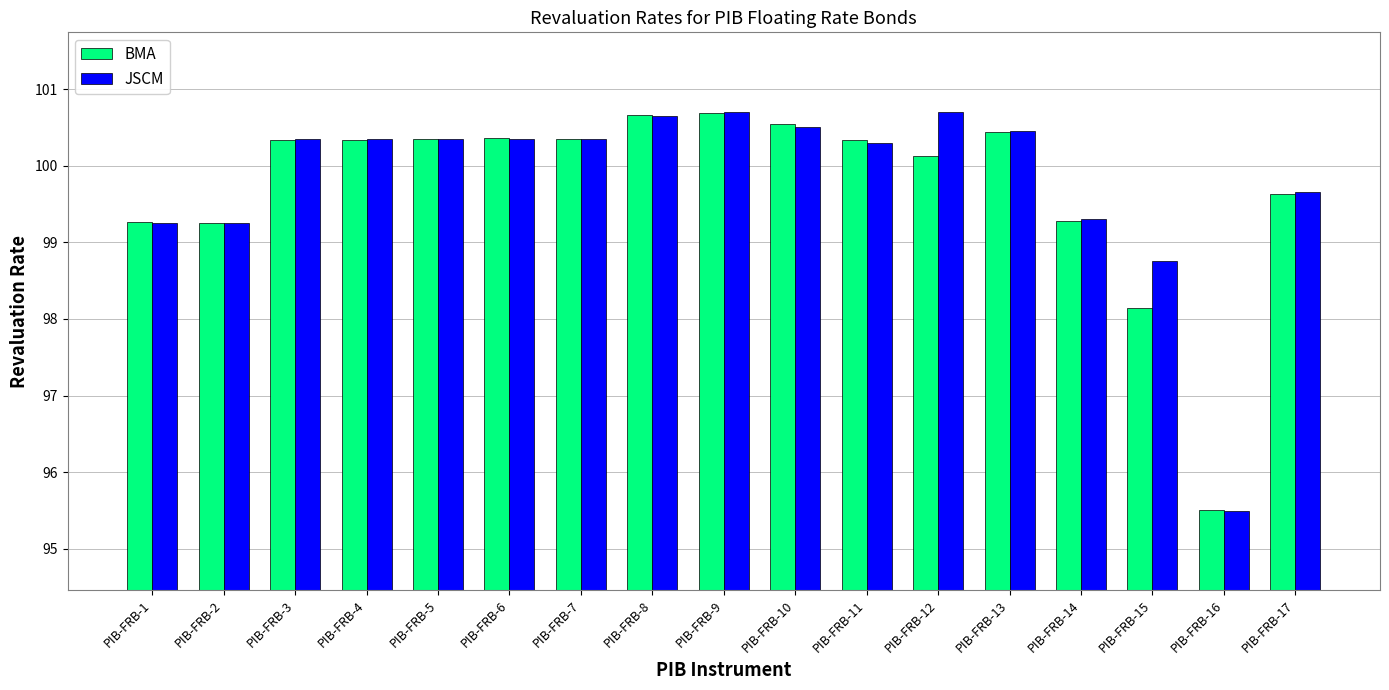

True or false: JSCM has a value of 99.3 at PIB-FRB-14.

True